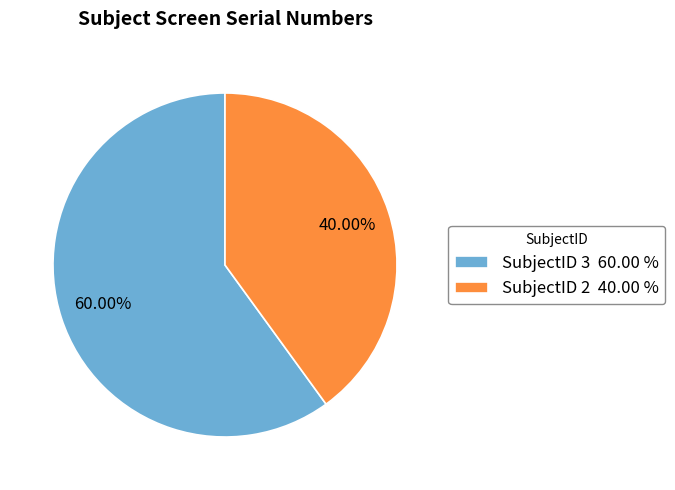

Does SubjectID 2 40.00 % represent more than half of the total?

No